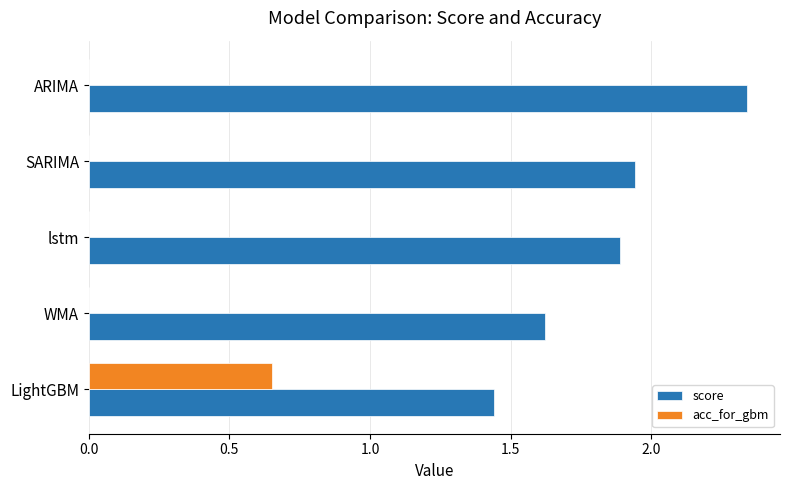

What is the sum of all score values?

9.2